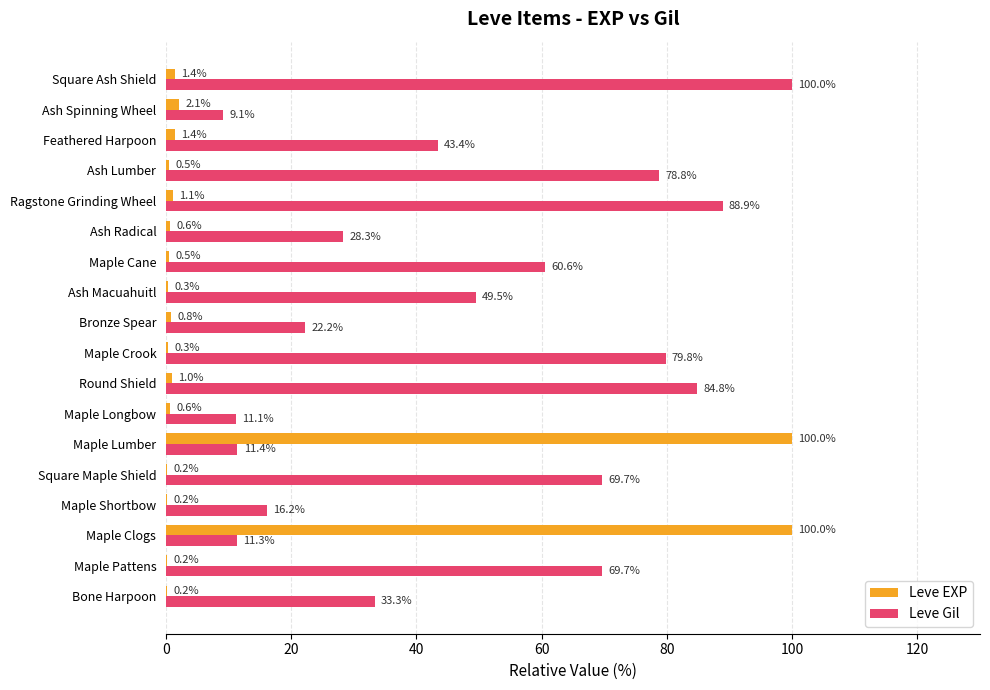

Between Round Shield and Maple Cane, which series saw the biggest shift?

Leve Gil